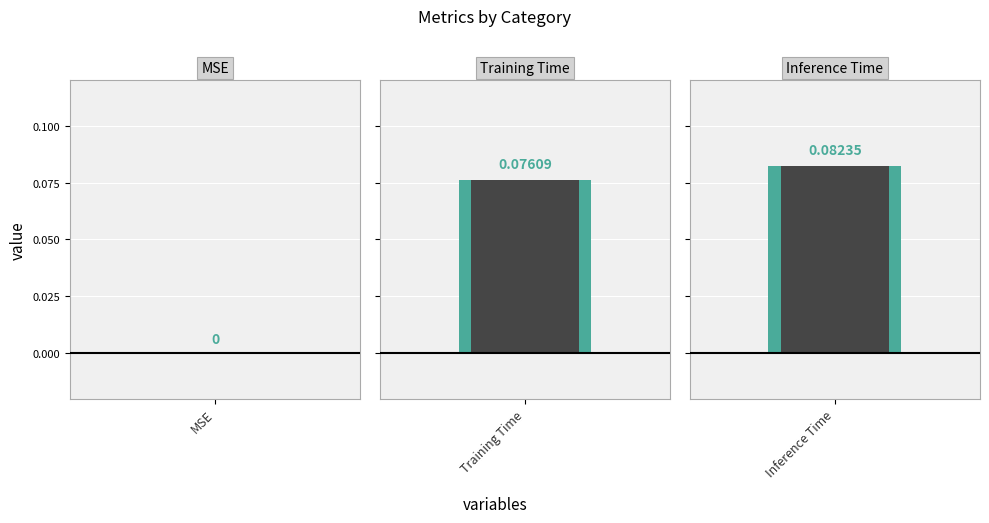

Which category has the lowest value across all series?

MSE